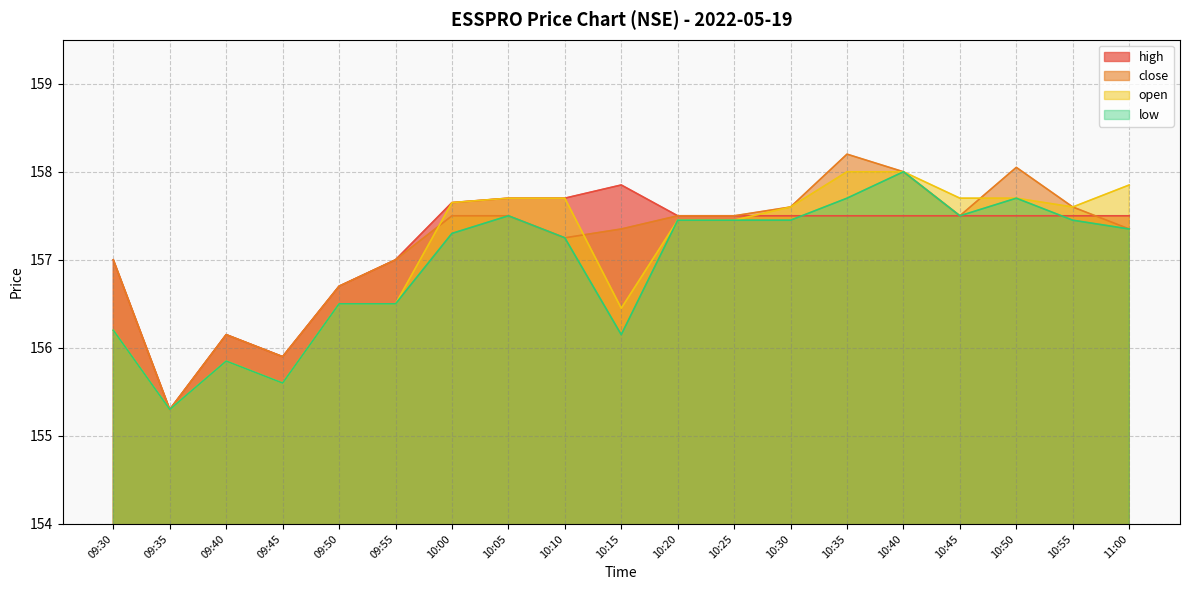

Where is low nearest to the value 156?

09:40